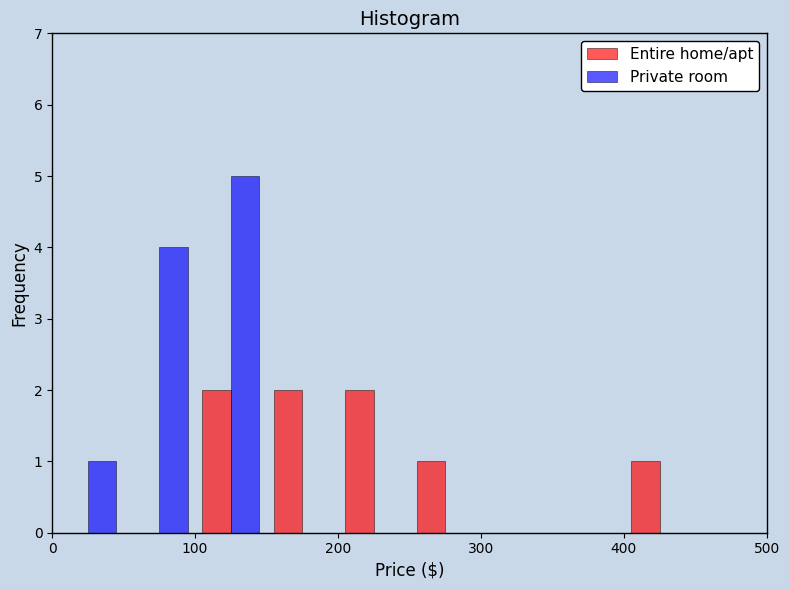

What is the greatest value displayed?

5